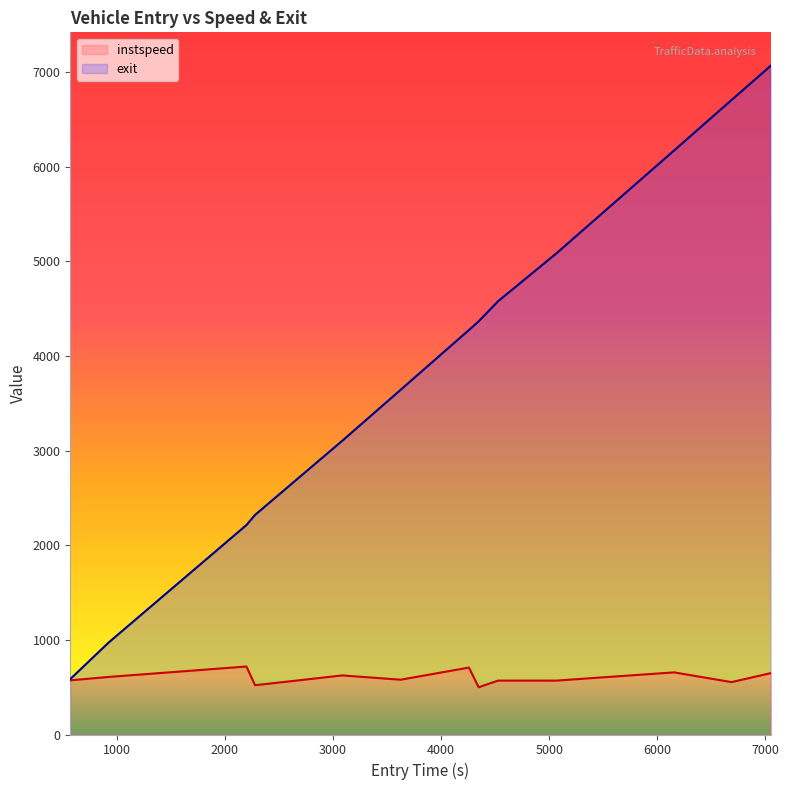

What is the difference between the highest and lowest values at 3085.5719539880693?

2479.5